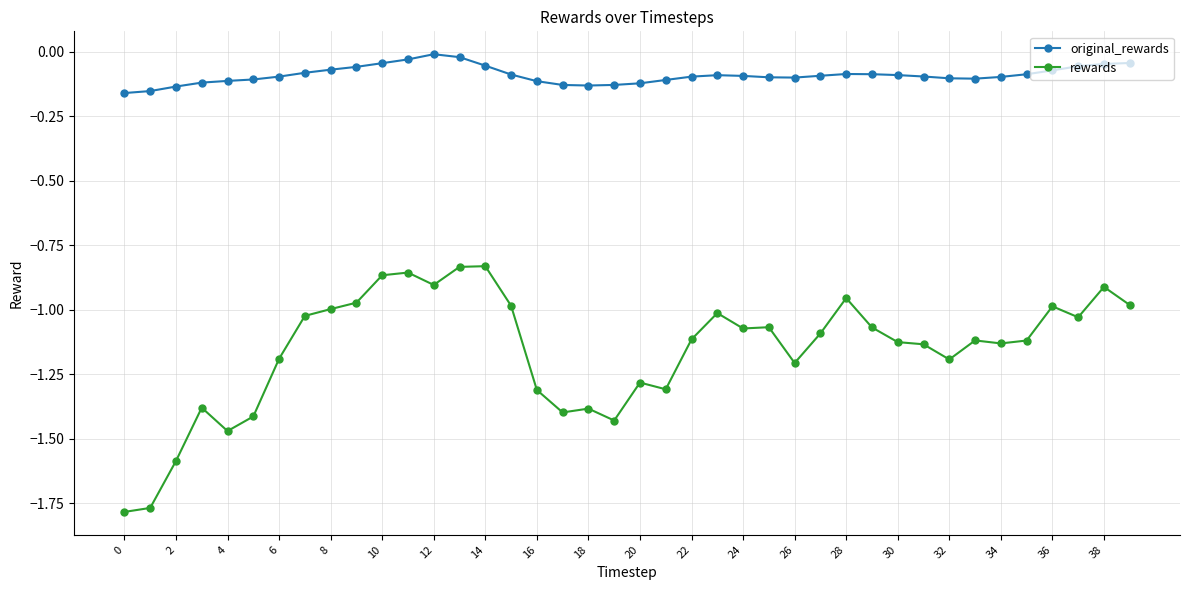

True or false: original_rewards and rewards cross at least once.

False